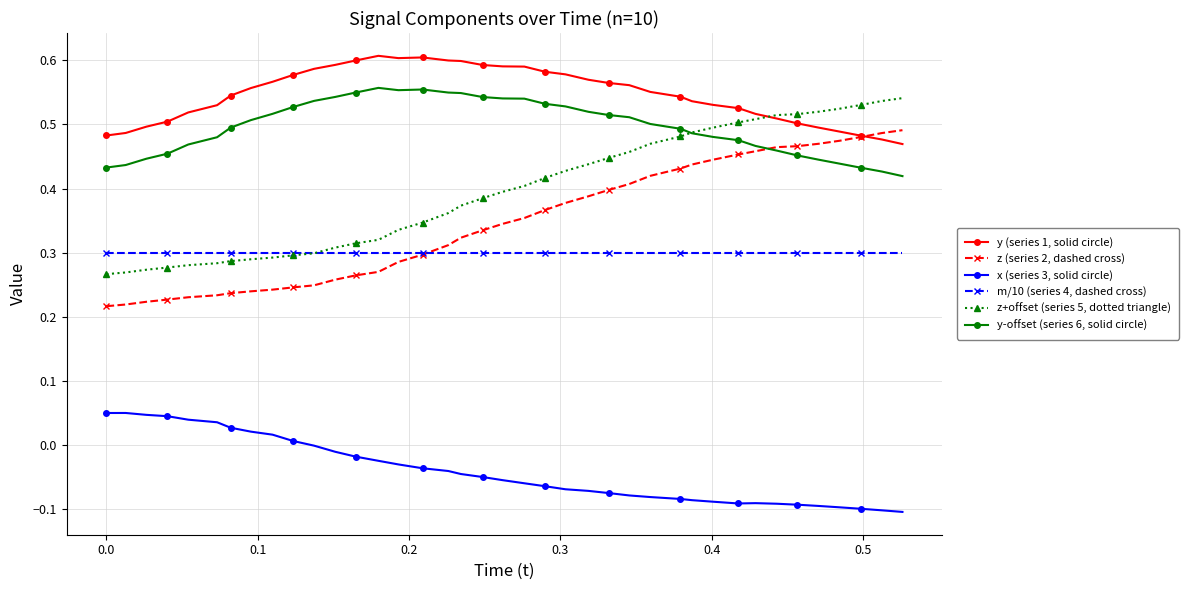

True or false: y-offset (series 6, solid circle) and y (series 1, solid circle) cross at least once.

False